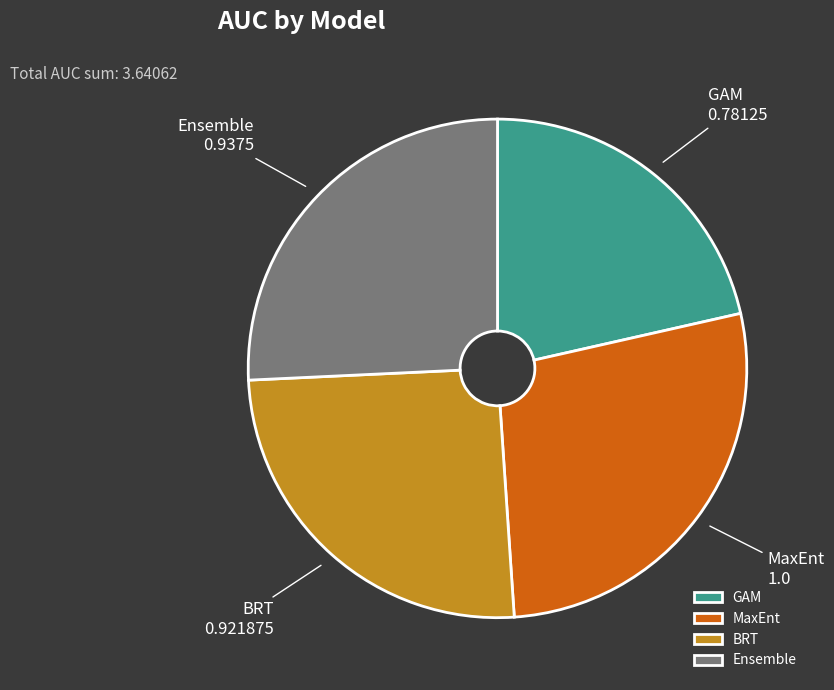

True or false: MaxEnt accounts for 34% of the total.

False